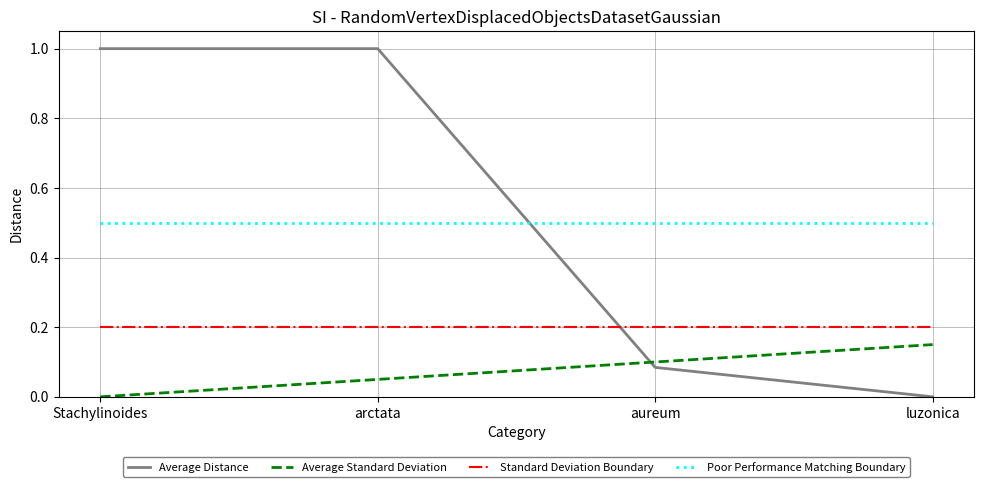

What is the maximum value shown in the chart?

1.0